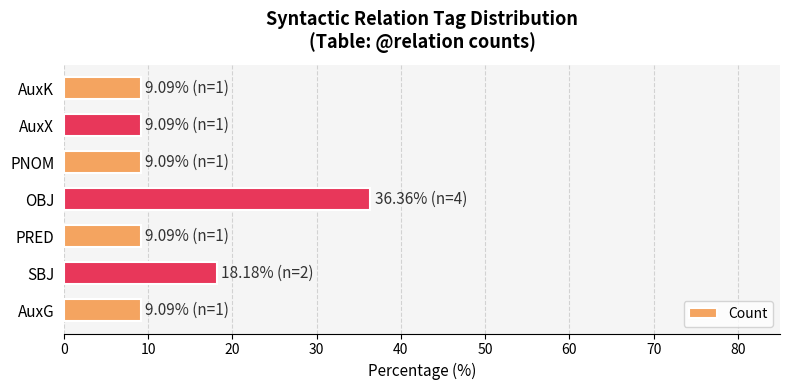

What is the greatest value displayed?

36.4